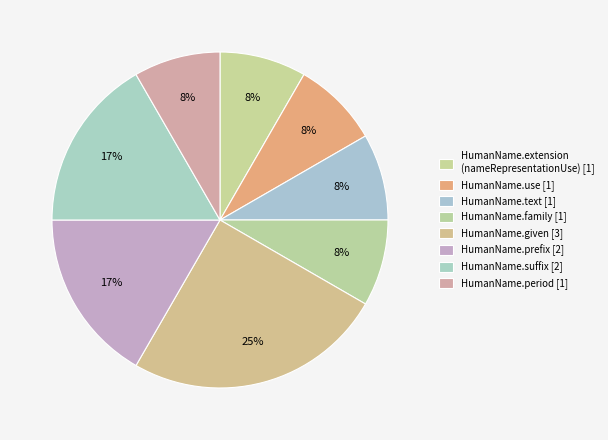

Does HumanName.period account for over 50% of the chart?

No